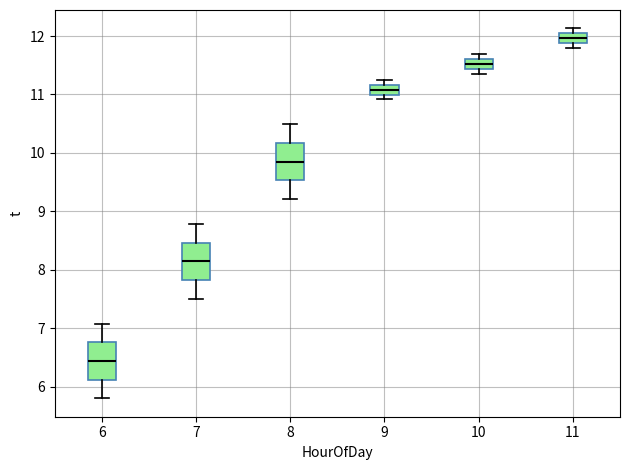

Reading left to right, read every box against the y-axis: the position of its median line, the range the box covers, and the ends of its whiskers. The values are not printed on the chart, so give them approximately, as read against the axis.

6: median 6.4, box 6.1 to 6.8, whiskers 5.8 to 7.1
7: median 8.1, box 7.8 to 8.5, whiskers 7.5 to 8.8
8: median 9.8, box 9.5 to 10.2, whiskers 9.2 to 10.5
9: median 11.1, box 11.0 to 11.2, whiskers 10.9 to 11.2 (above the box's upper edge)
10: median 11.5, box 11.4 to 11.6, whiskers 11.4 (below the box's lower edge) to 11.7
11: median 12.0 (inside the box), box 11.9 to 12.0, whiskers 11.8 to 12.1